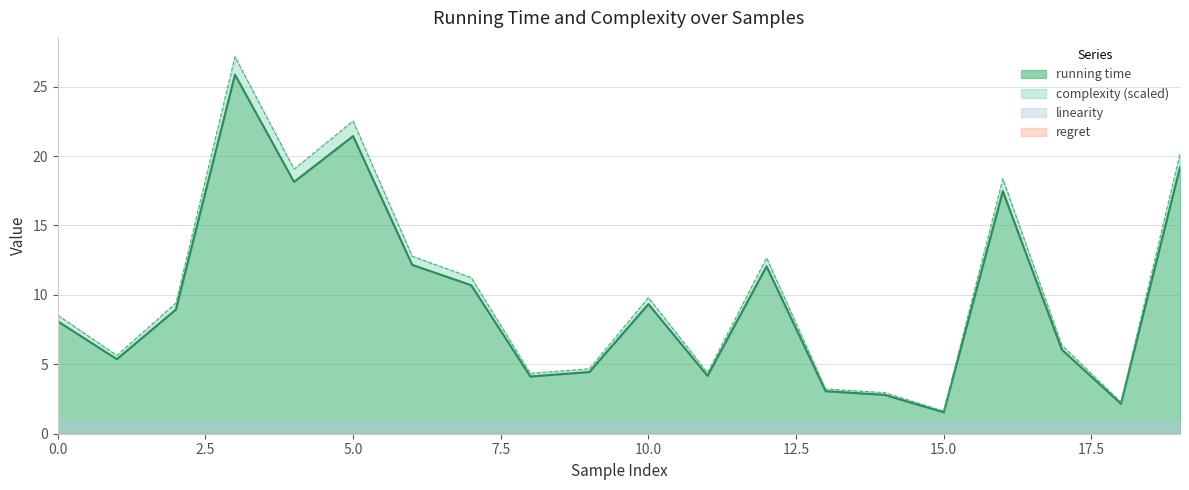

Which category has the lowest value in the running time series?

15.0